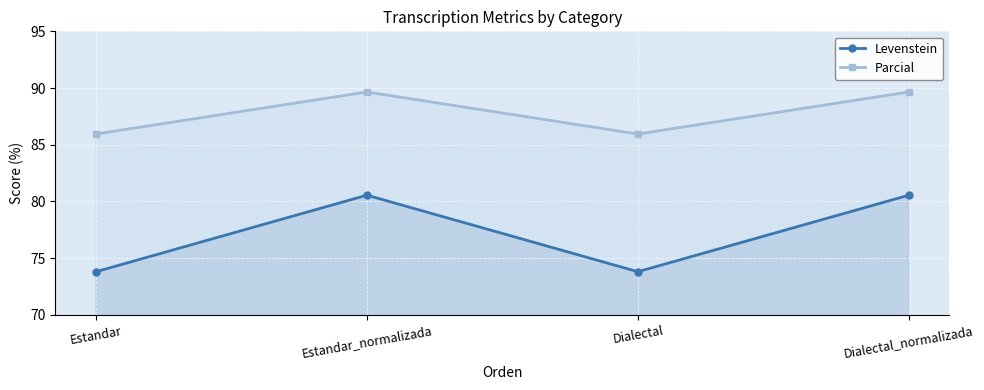

Which label corresponds to the largest value in the chart?

Estandar_normalizada